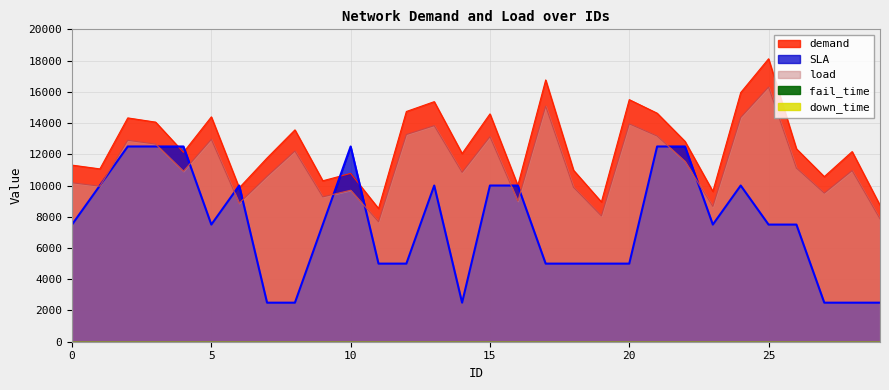

True or false: load and demand intersect in this chart.

False